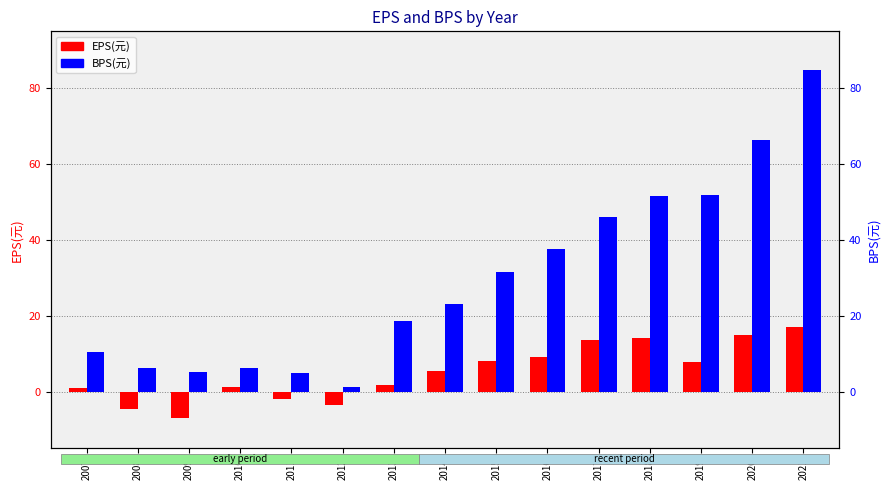

Is the value of BPS(元) at 2011 greater than the value of EPS(元) at 2013?

Yes